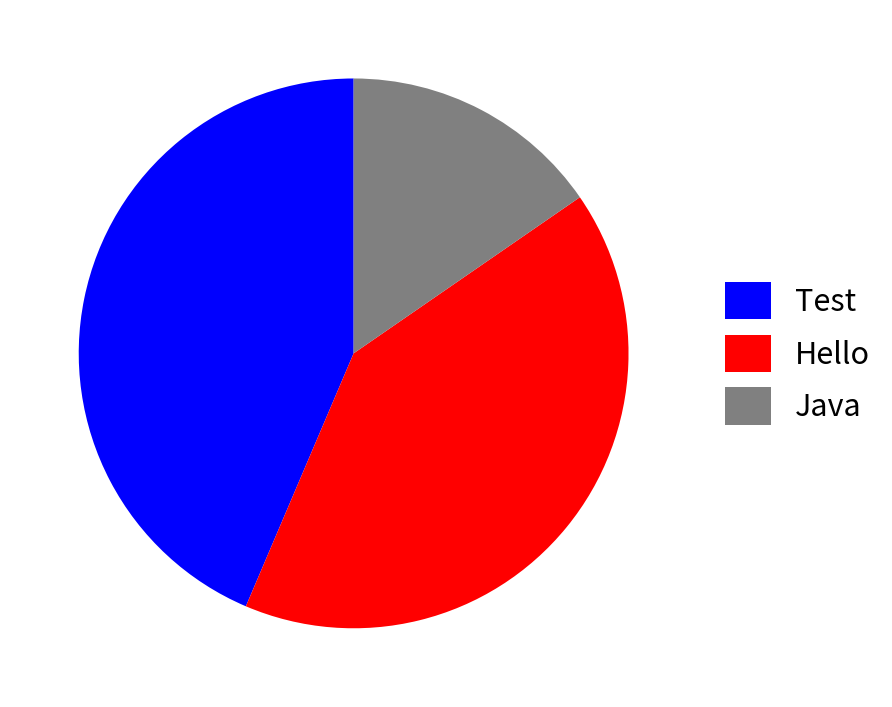

Which has a higher value, Hello or Test?

Test